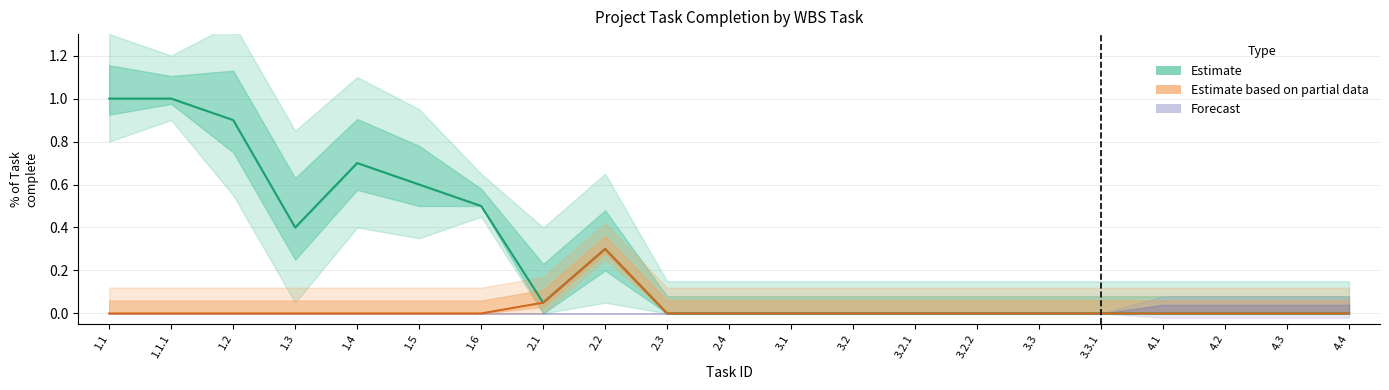

In Estimate, how many points are higher than both neighbors (excluding endpoints)?

2